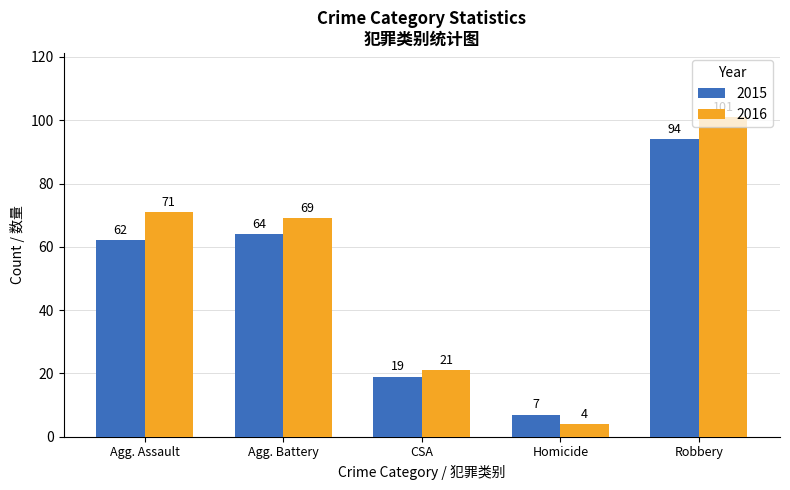

What is the difference between the maximum and second lowest values in the 2015 series?

75